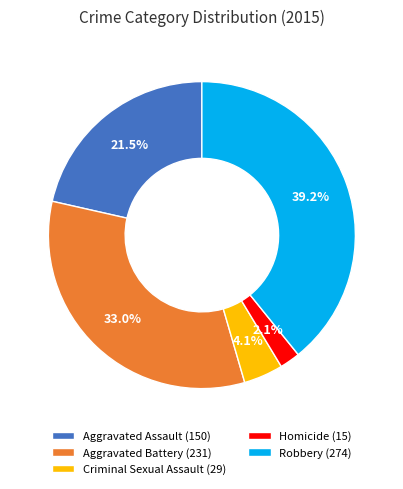

Between Aggravated Battery (231) and Robbery (274), which is larger?

Robbery (274)